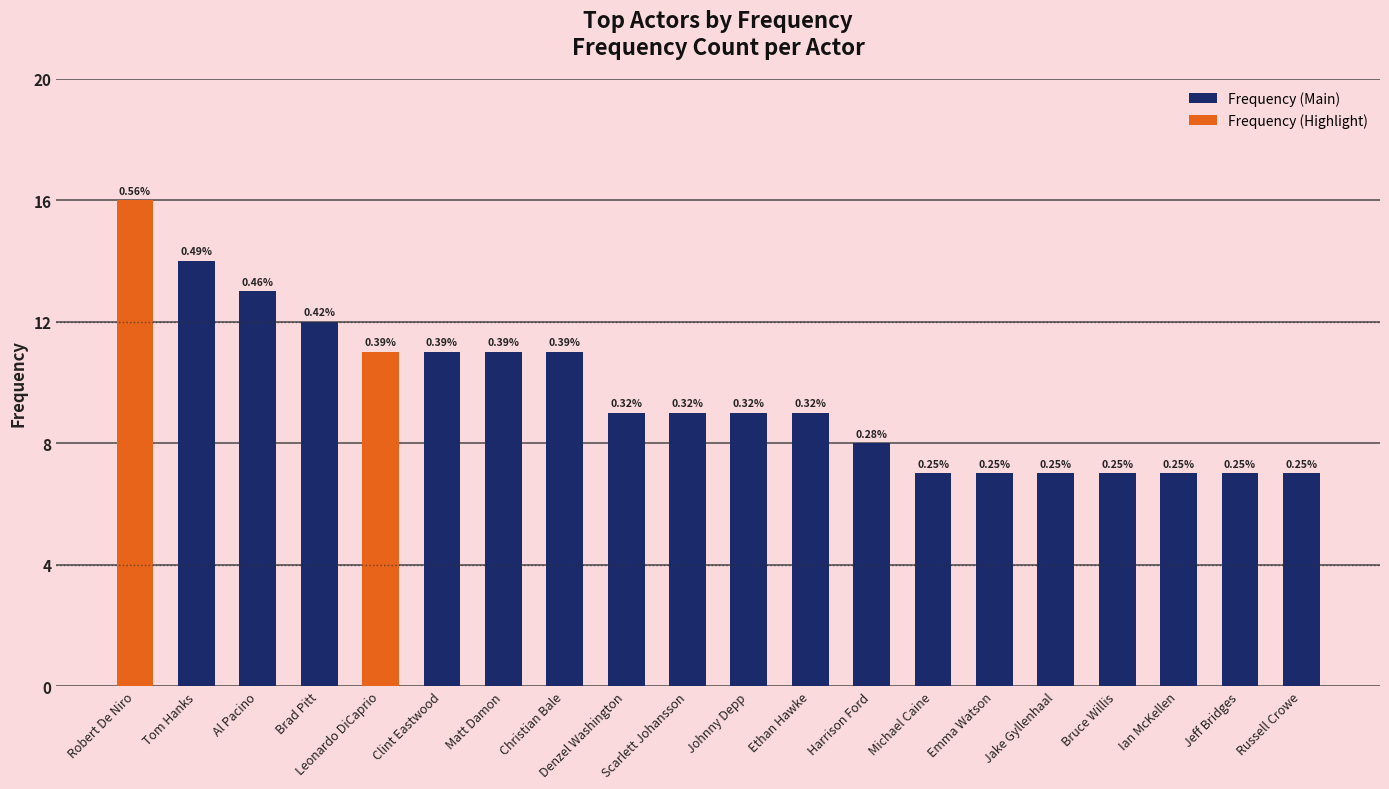

The value at Clint Eastwood is 19. True or false?

False